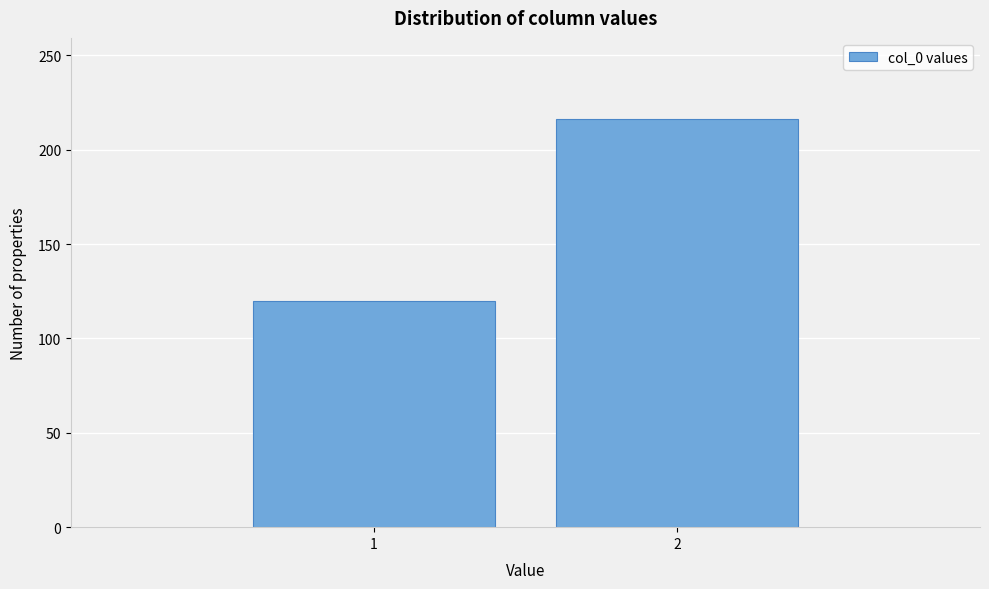

Reading left to right, what are all the values shown in this chart?

1=120	2=216